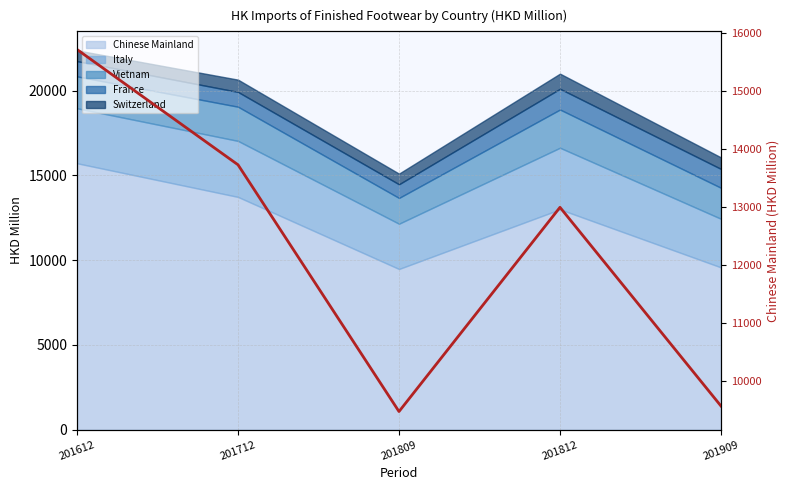

Approximately how many times larger is the value at 201712 compared to 201909?

1.4